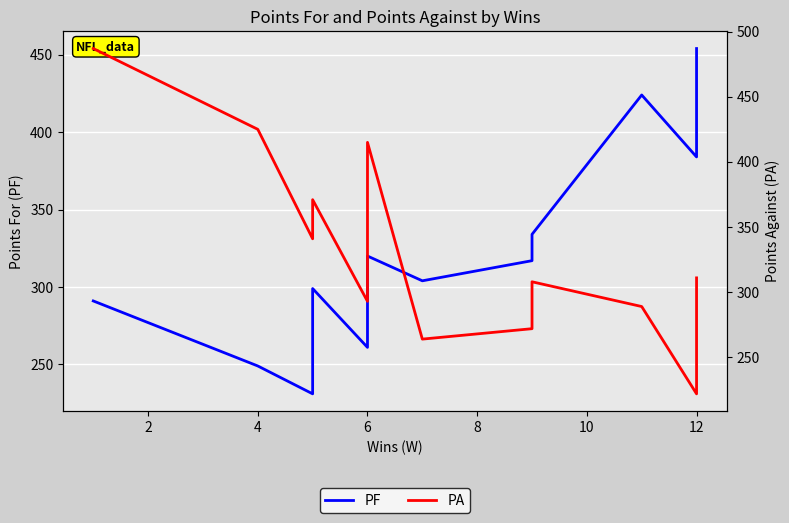

What are all the series names shown in the legend?

PF, PA